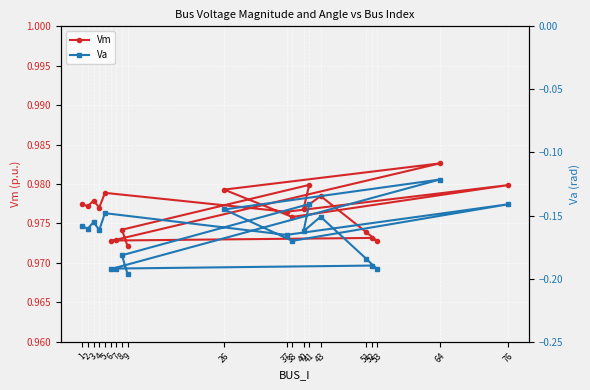

Reading left to right, extract all data points from this chart.

Vm: 1=1.0	2=1.0	3=1.0	4=1.0	5=1.0	37=1.0	76=1.0	38=1.0	26=1.0	64=1.0	6=1.0	7=1.0	52=1.0	53=1.0	51=1.0	43=1.0	40=1.0	41=1.0	8=1.0	9=1.0
Va: 1=-0.2	2=-0.2	3=-0.2	4=-0.2	5=-0.1	37=-0.2	76=-0.1	38=-0.2	26=-0.1	64=-0.1	6=-0.2	7=-0.2	52=-0.2	53=-0.2	51=-0.2	43=-0.2	40=-0.2	41=-0.1	8=-0.2	9=-0.2